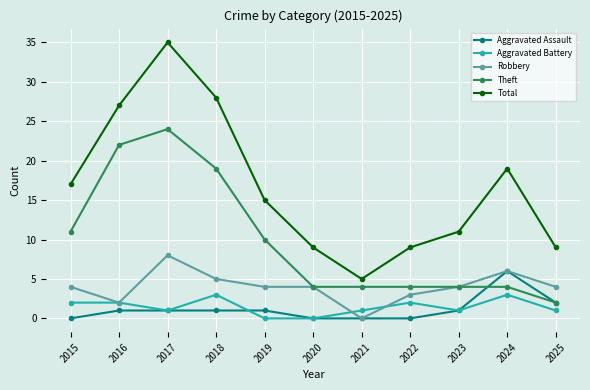

Where does the Total series first go above 15?

2015